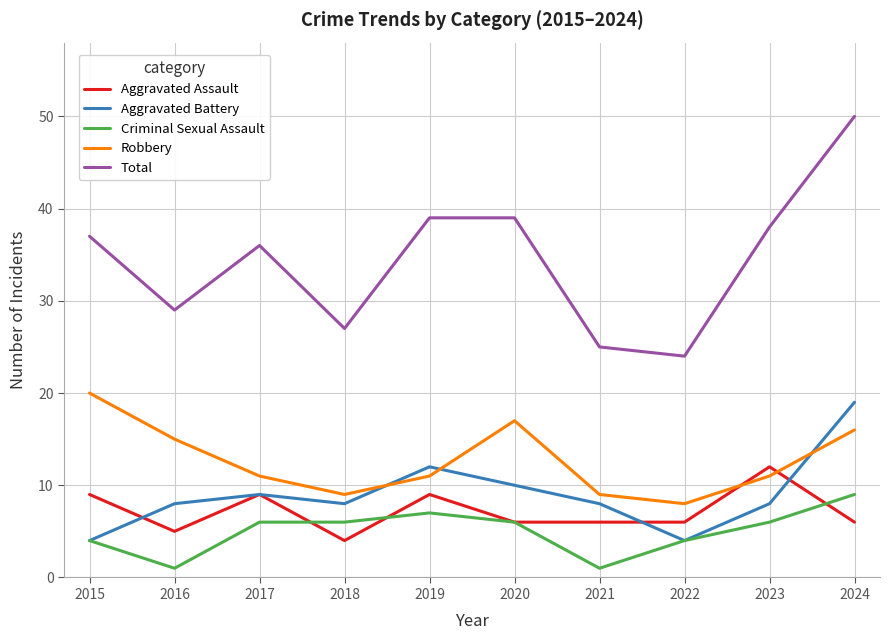

Reading right to left, what are all the values shown in this chart?

Aggravated Assault: 2024=6	2023=12	2022=6	2021=6	2020=6	2019=9	2018=4	2017=9	2016=5	2015=9
Aggravated Battery: 2024=19	2023=8	2022=4	2021=8	2020=10	2019=12	2018=8	2017=9	2016=8	2015=4
Criminal Sexual Assault: 2024=9	2023=6	2022=4	2021=1	2020=6	2019=7	2018=6	2017=6	2016=1	2015=4
Robbery: 2024=16	2023=11	2022=8	2021=9	2020=17	2019=11	2018=9	2017=11	2016=15	2015=20
Total: 2024=50	2023=38	2022=24	2021=25	2020=39	2019=39	2018=27	2017=36	2016=29	2015=37